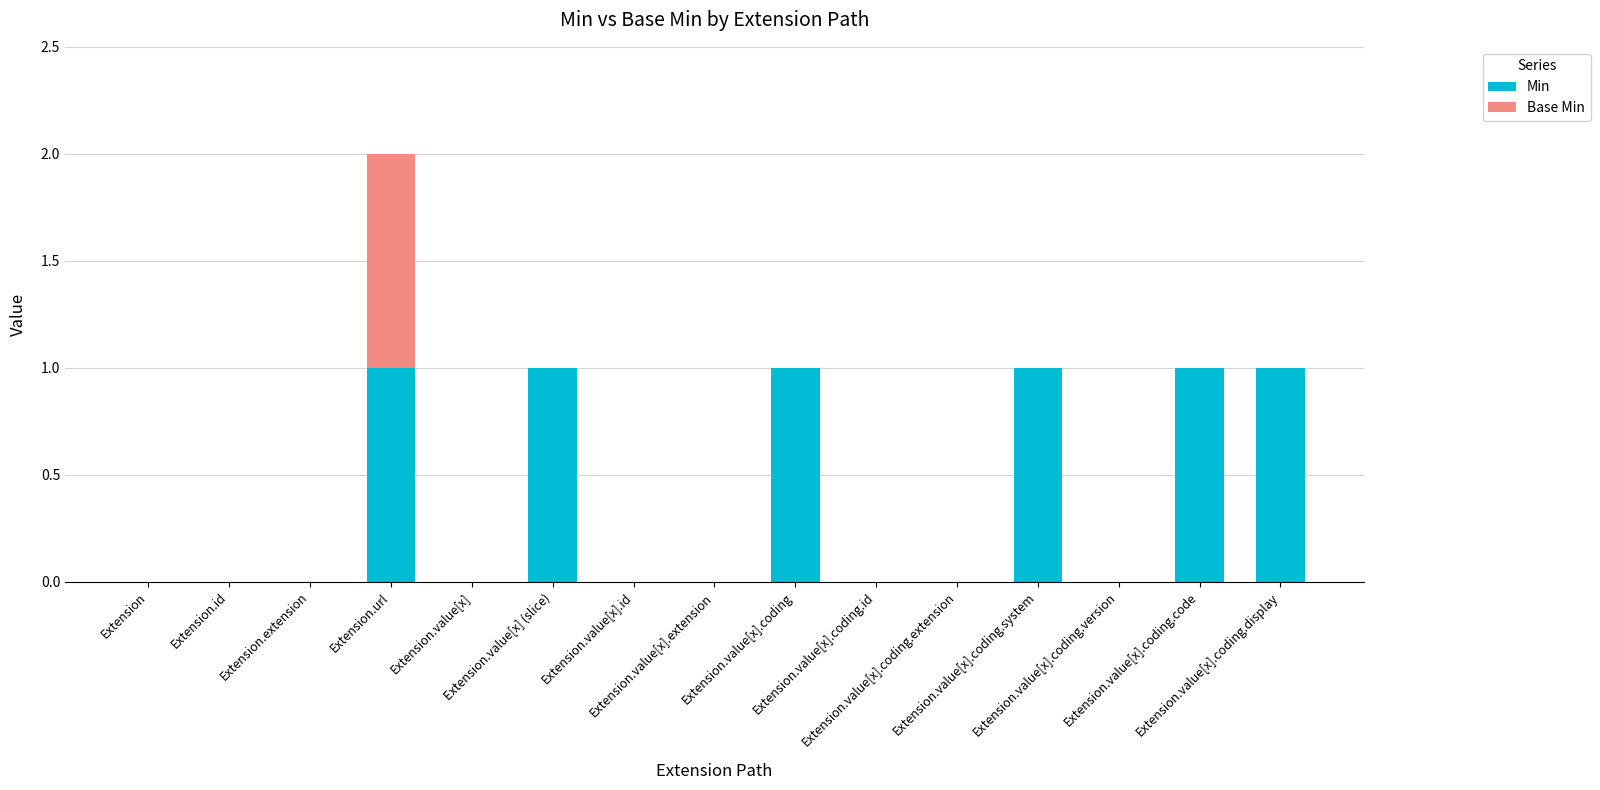

True or false: Min has a value of 0 at Extension.value[x].coding.code.

False